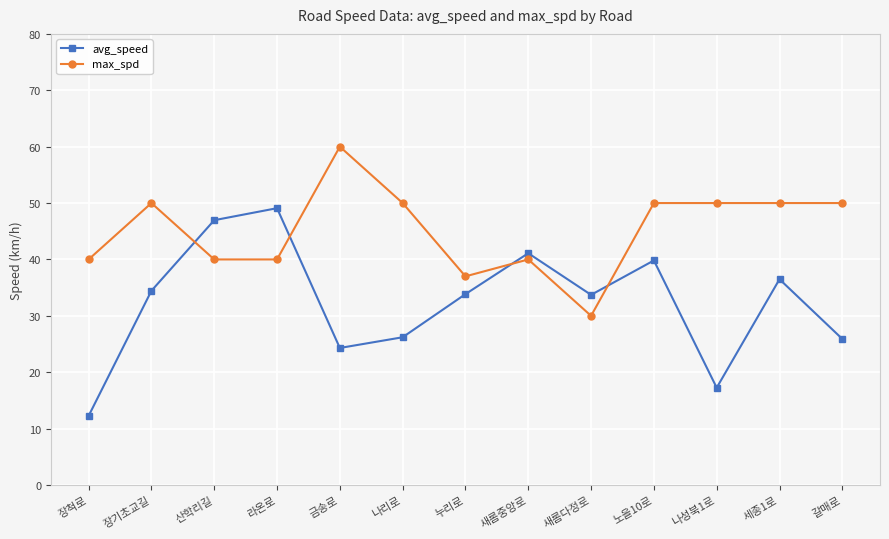

Does the chart display data point markers on the line(s)?

Yes